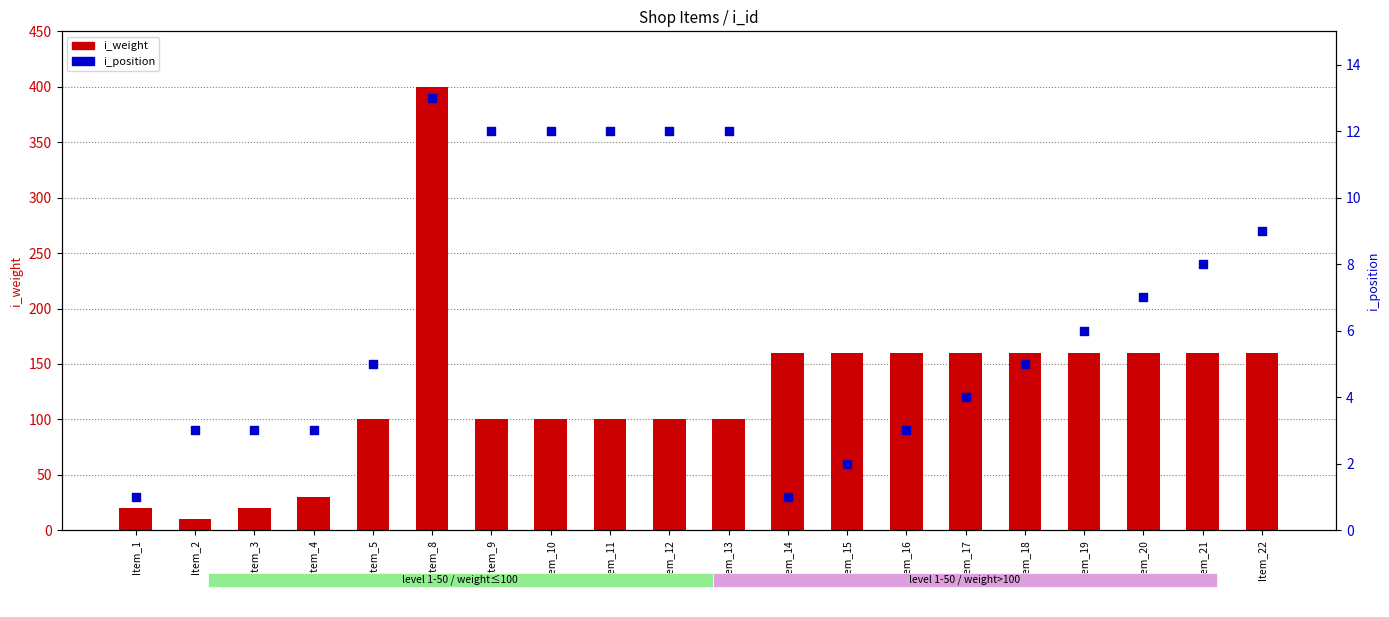

At how many categories does at least one series exceed 72?

16